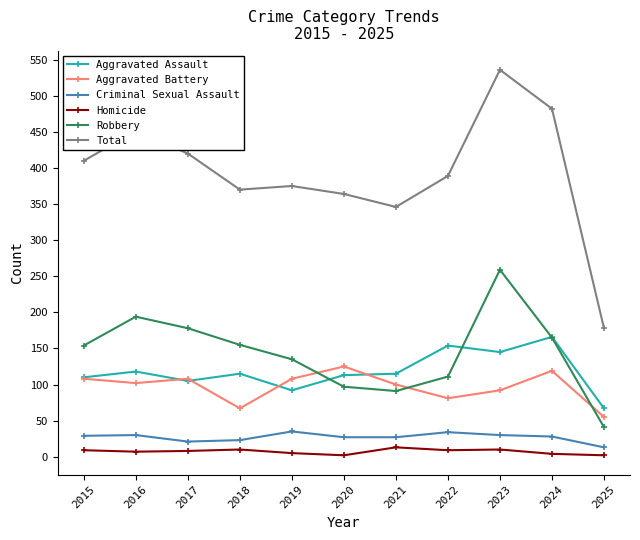

At which category does Aggravated Battery reach its first local valley?

2016